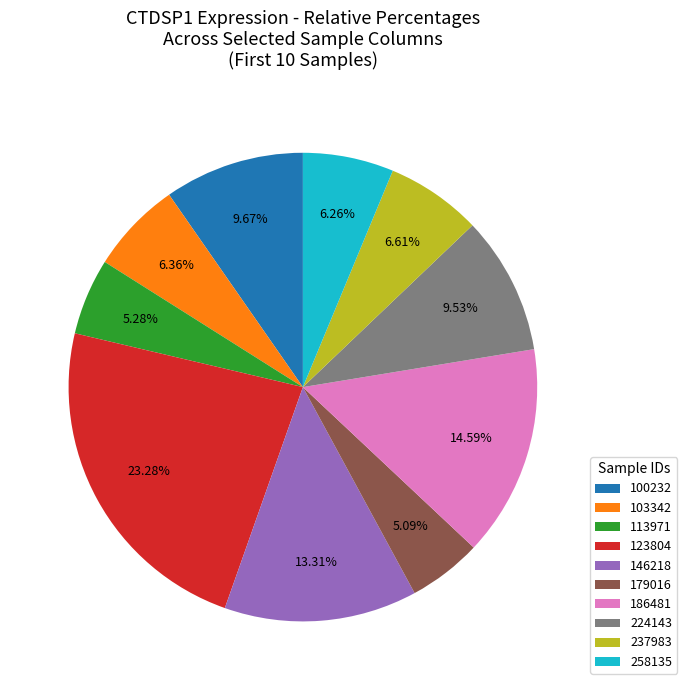

Is there any slice that represents more than half of the pie?

No